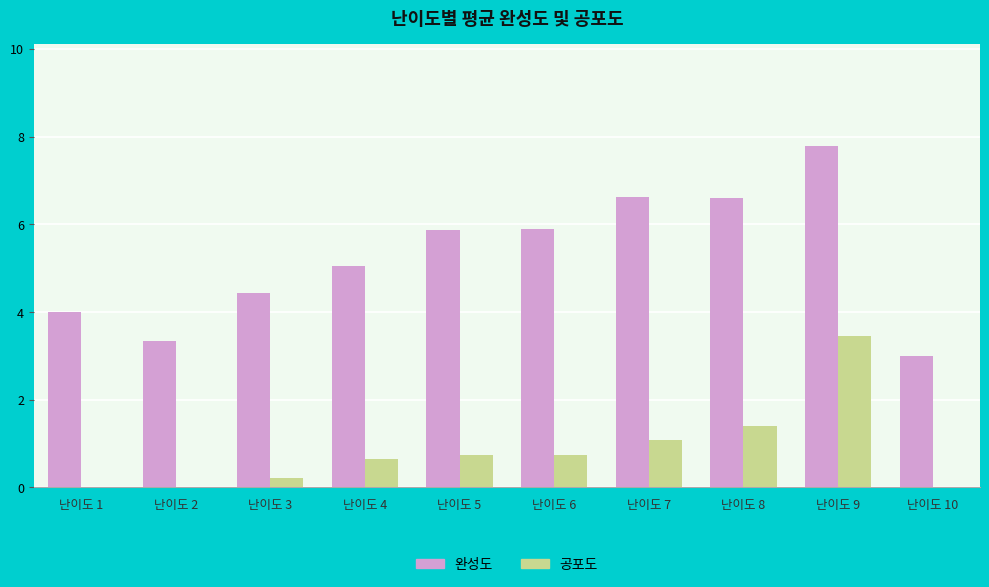

Which series has the widest spread of values?

완성도